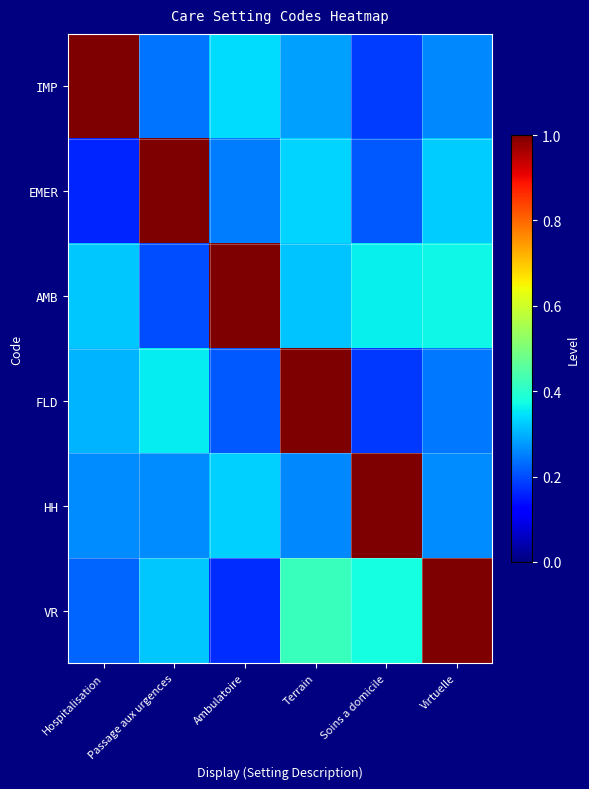

What is the difference between the highest and lowest values at Virtuelle?

0.8